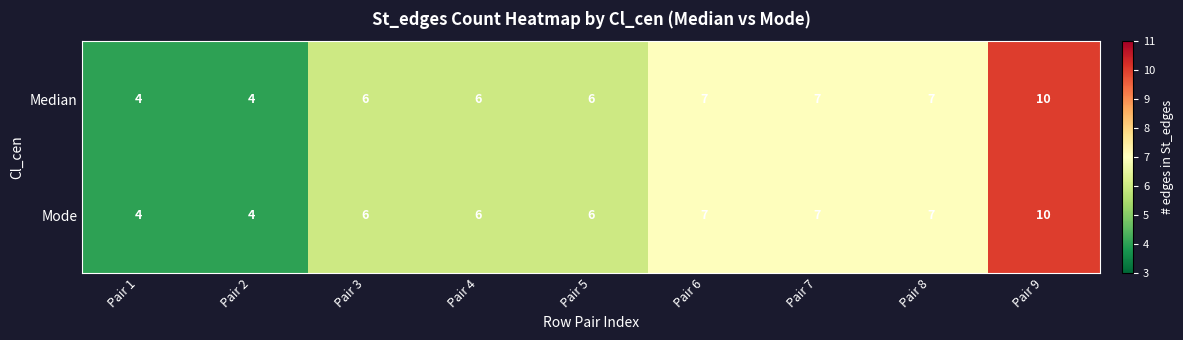

How many Mode values are between 6 and 7?

6